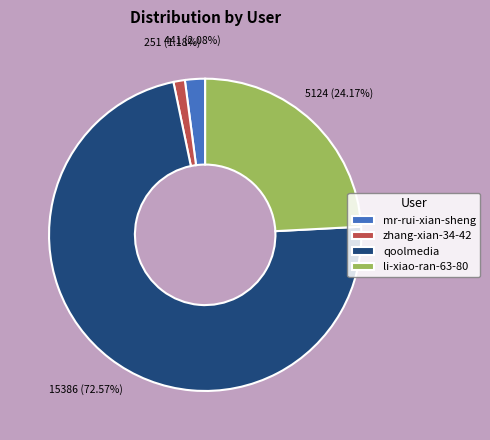

To the nearest percent, what is the difference between the largest and smallest slice percentages?

71%